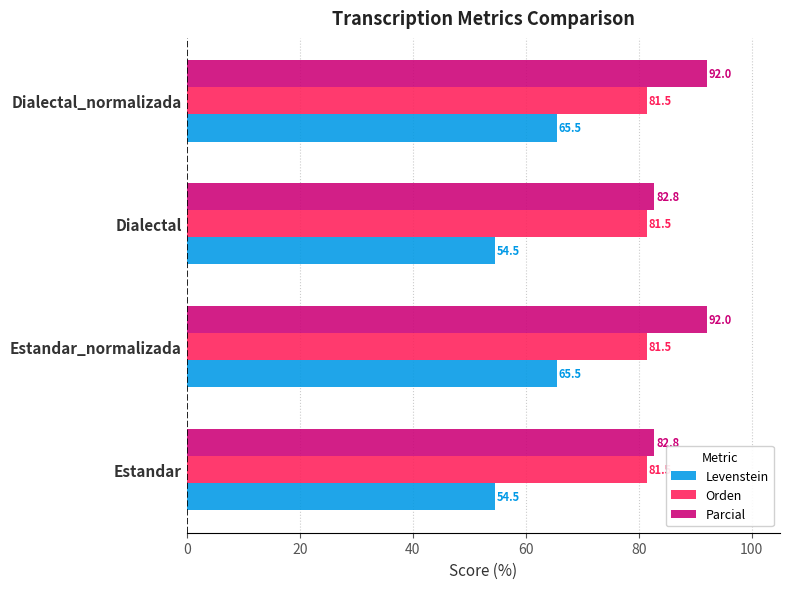

The Levenstein series shows 42.4 at Estandar_normalizada. True or false?

False